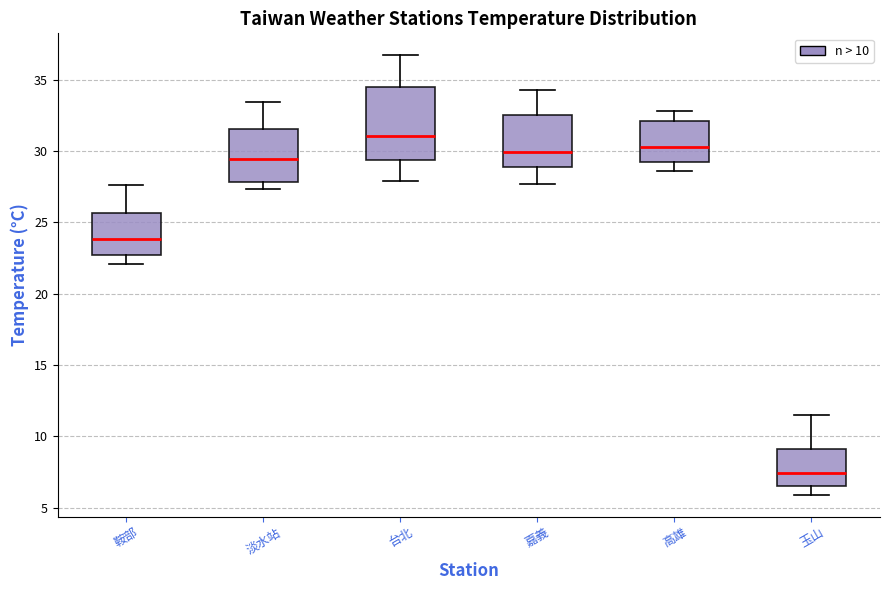

Which box's median line is the highest?

台北